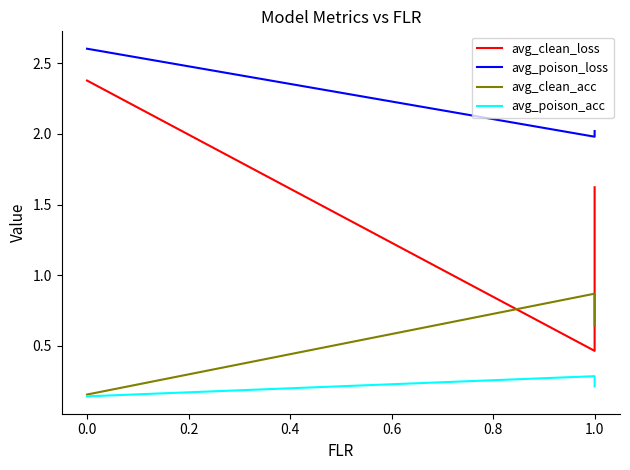

How many distinct data groups are displayed?

4